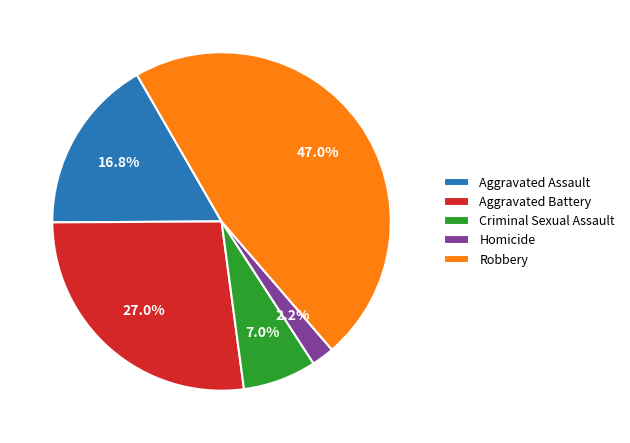

What percentage is the Robbery slice, to the nearest percent?

47%